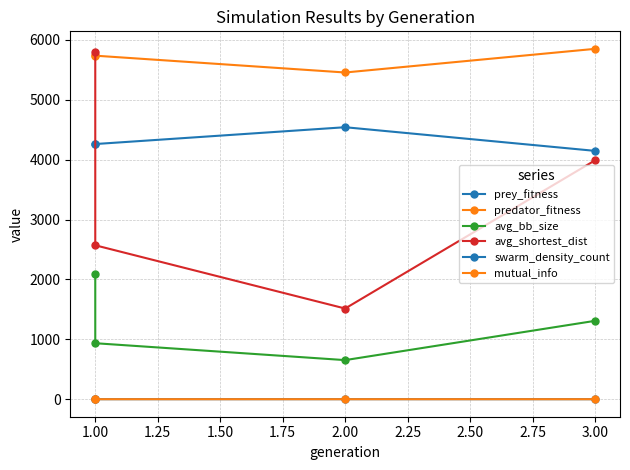

True or false: prey_fitness and mutual_info intersect in this chart.

False